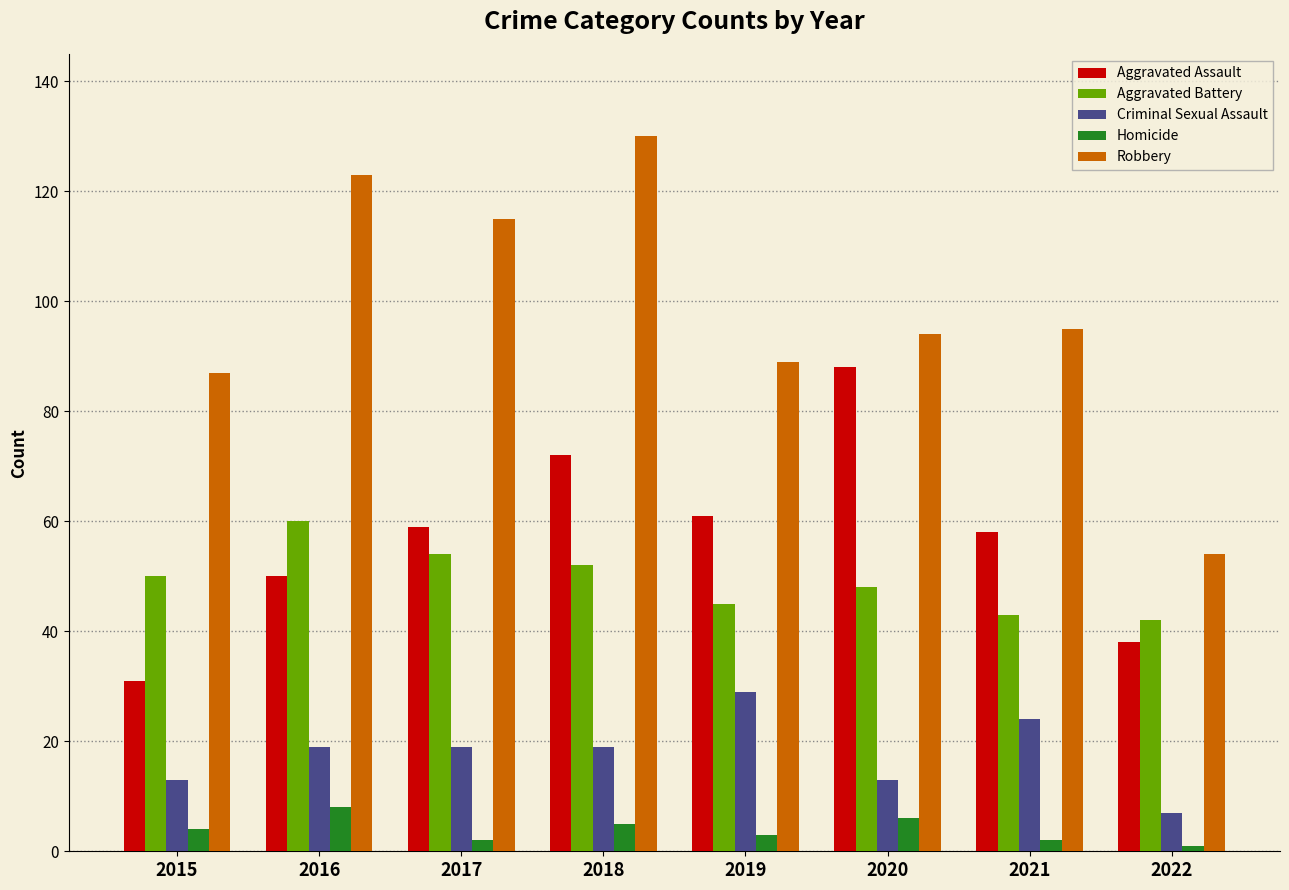

Which category has the highest value in the Aggravated Assault series?

2020